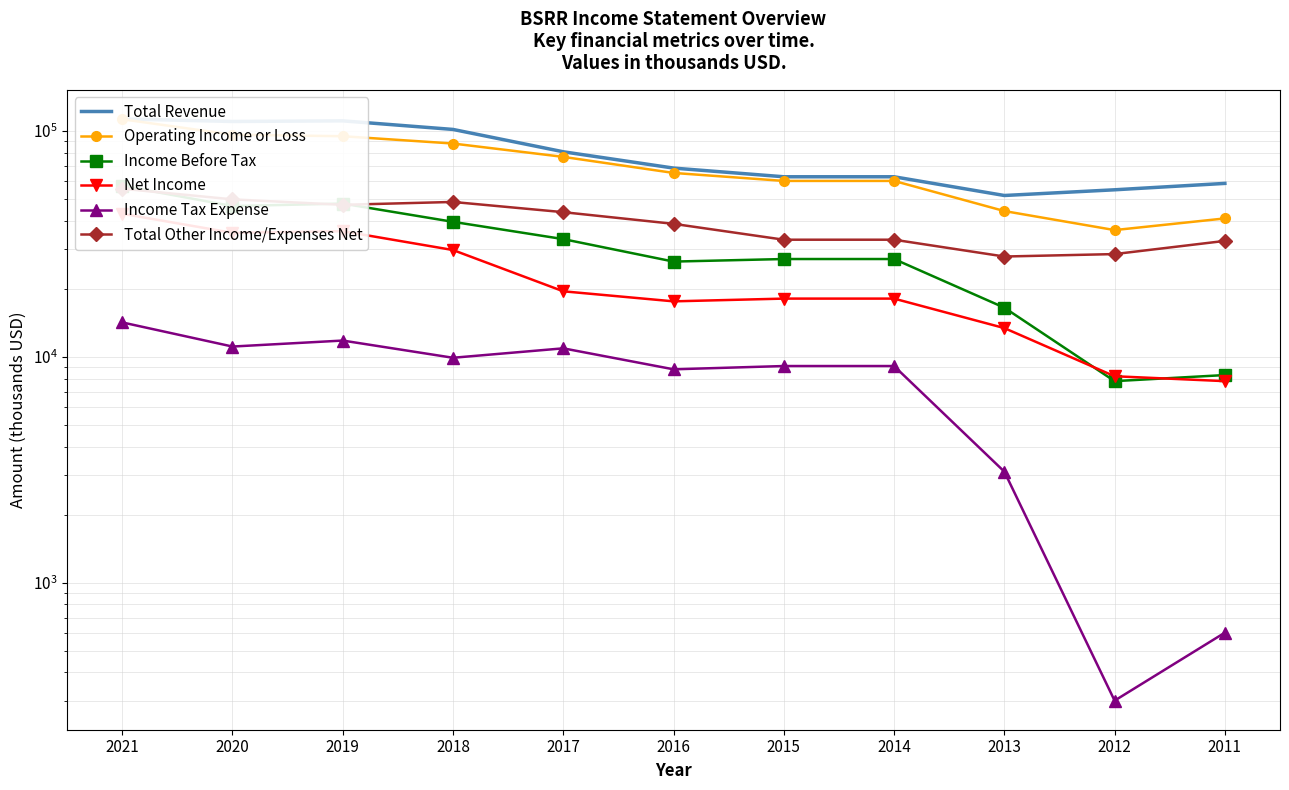

Which series has the widest spread of values?

Operating Income or Loss